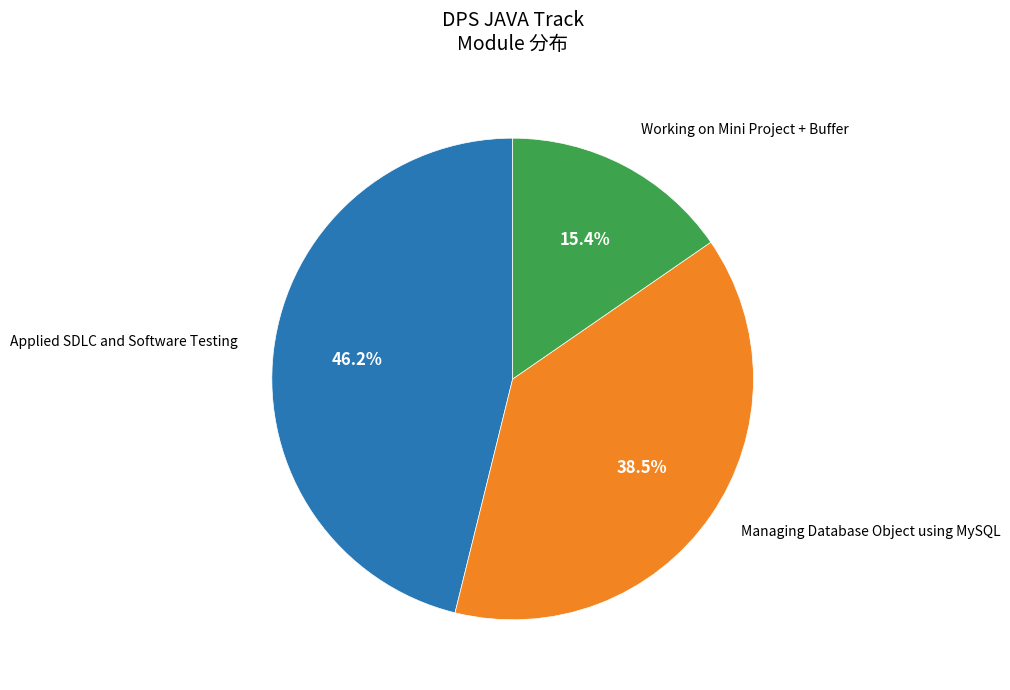

Is there a majority slice in this chart?

No